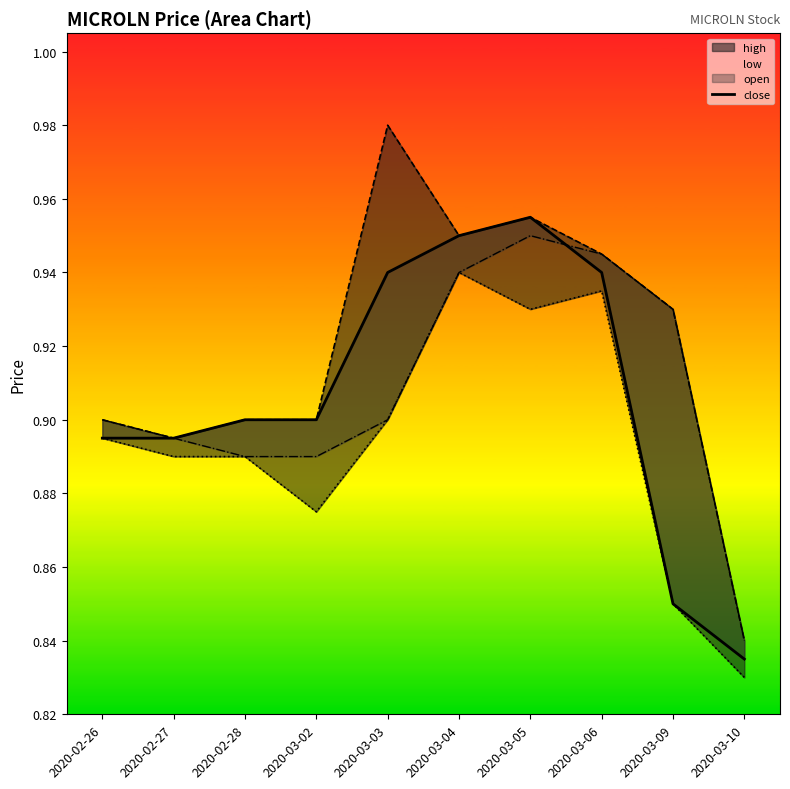

Rank the categories by value from lowest to highest.

2020-03-10, 2020-03-09, 2020-02-26, 2020-02-27, 2020-02-28, 2020-03-02, 2020-03-03, 2020-03-06, 2020-03-04, 2020-03-05